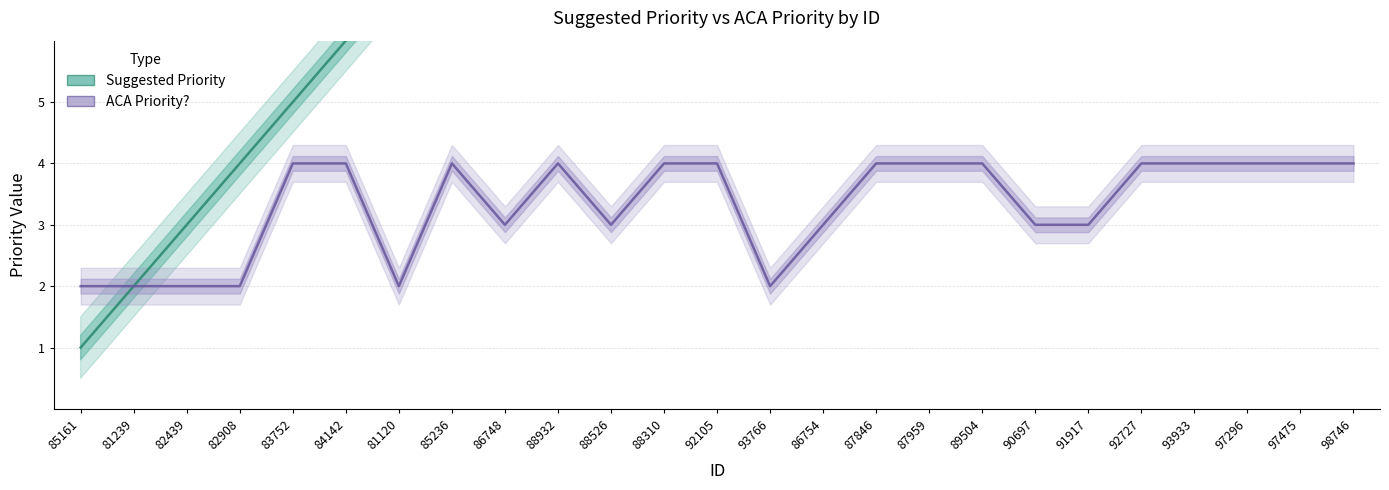

What is the sum of the Suggested Priority values at 92727 and 97475?

45